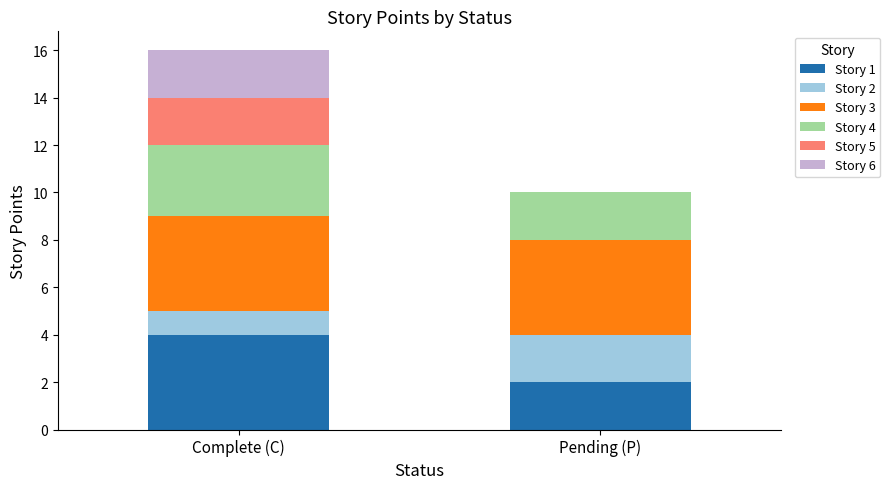

At which category is the sum across all series the highest?

Complete (C)